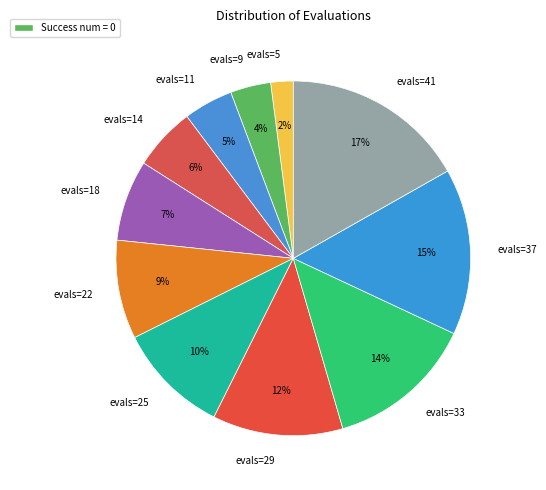

How many segments does this pie chart have?

11